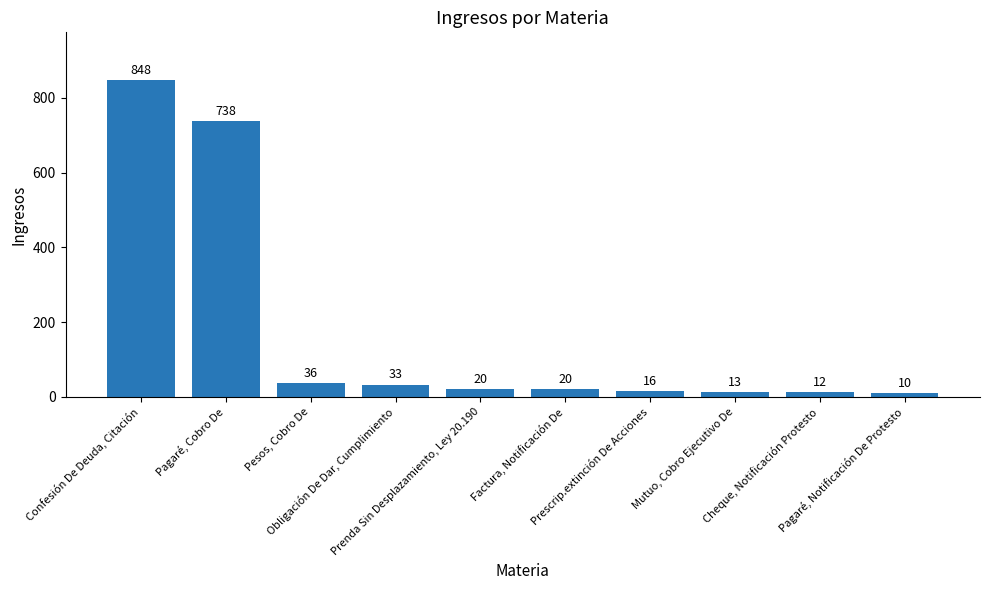

Which label corresponds to the smallest value in the chart?

Pagaré, Notificación De Protesto